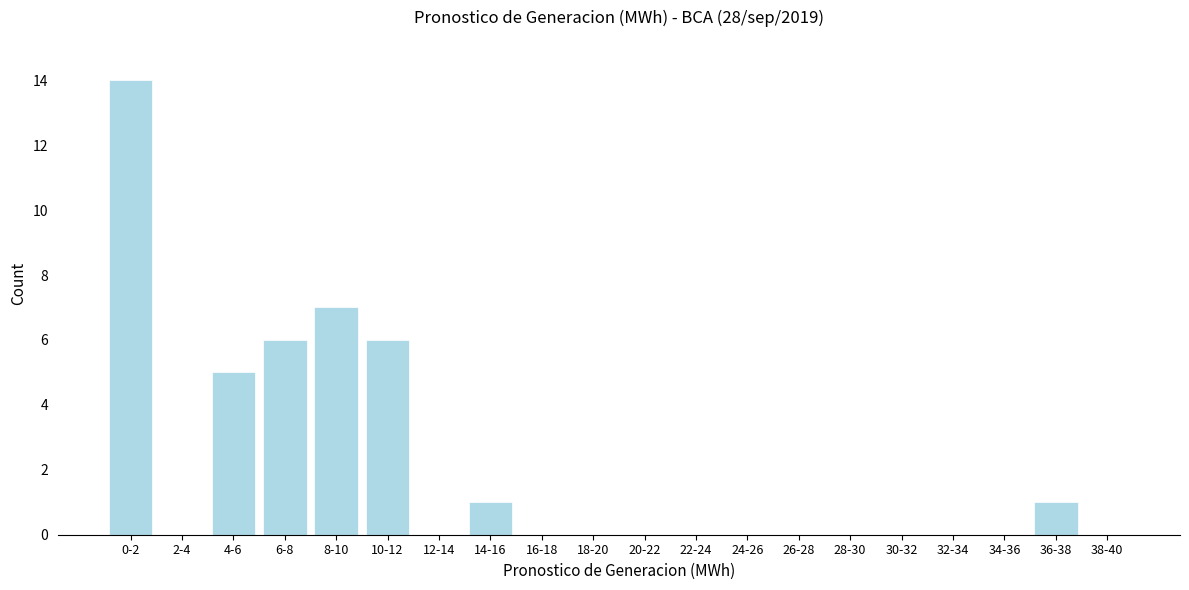

Reading right to left, transcribe all the data shown in this chart.

38-40=0	36-38=1	34-36=0	32-34=0	30-32=0	28-30=0	26-28=0	24-26=0	22-24=0	20-22=0	18-20=0	16-18=0	14-16=1	12-14=0	10-12=6	8-10=7	6-8=6	4-6=5	2-4=0	0-2=14